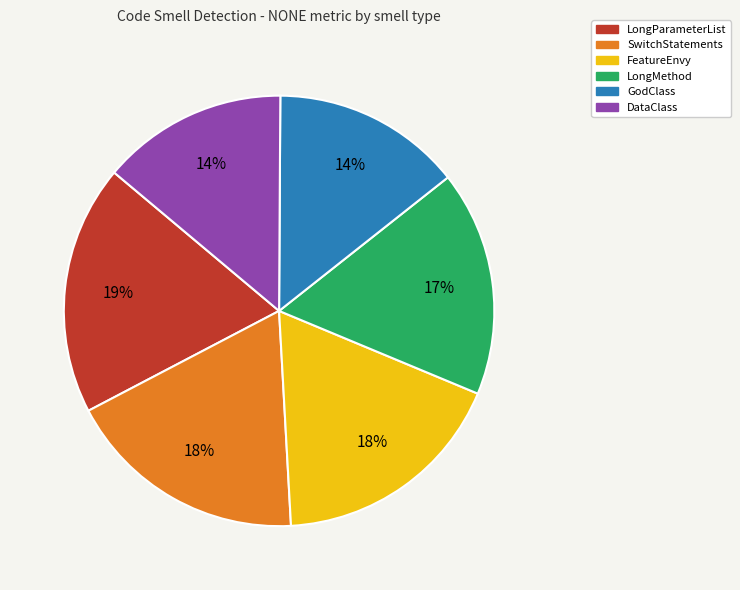

Does DataClass represent more than half of the total?

No